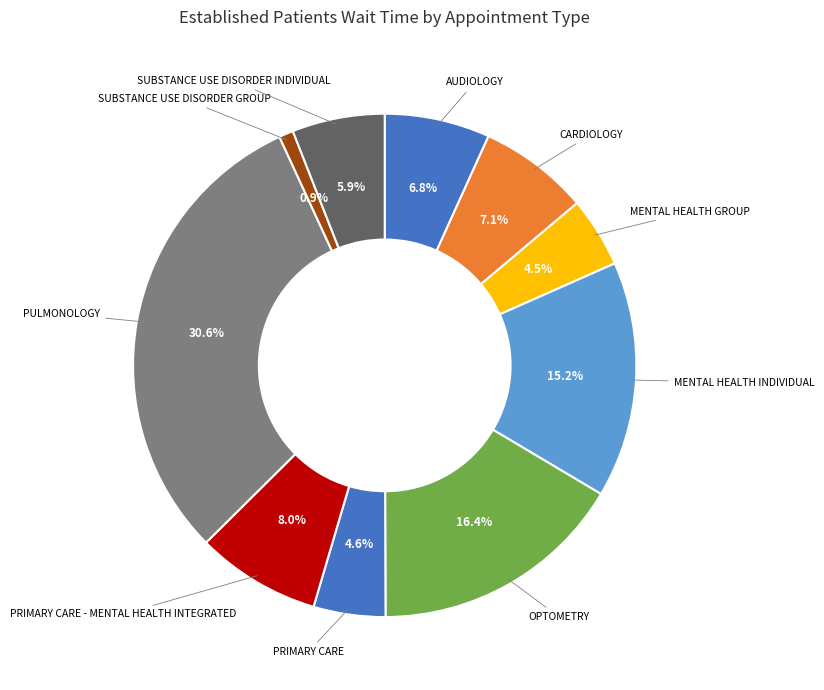

Count the number of slices in the pie.

10